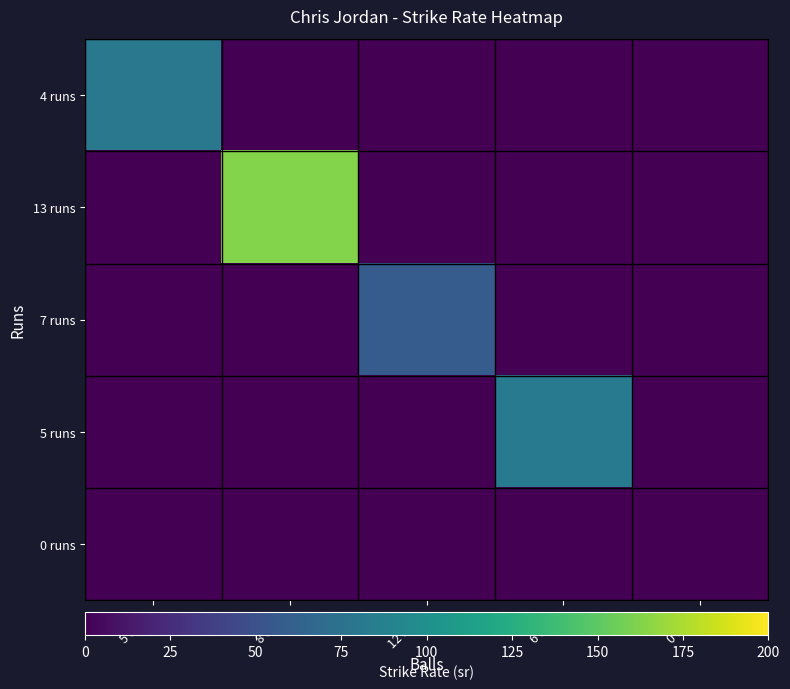

Reading left to right, extract all data points from this chart.

4 runs: 5 balls=80.0	8 balls=0.0	12 balls=0.0	6 balls=0.0	0 balls=0.0
13 runs: 5 balls=0.0	8 balls=162.5	12 balls=0.0	6 balls=0.0	0 balls=0.0
7 runs: 5 balls=0.0	8 balls=0.0	12 balls=58.3	6 balls=0.0	0 balls=0.0
5 runs: 5 balls=0.0	8 balls=0.0	12 balls=0.0	6 balls=83.3	0 balls=0.0
0 runs: 5 balls=0.0	8 balls=0.0	12 balls=0.0	6 balls=0.0	0 balls=0.0